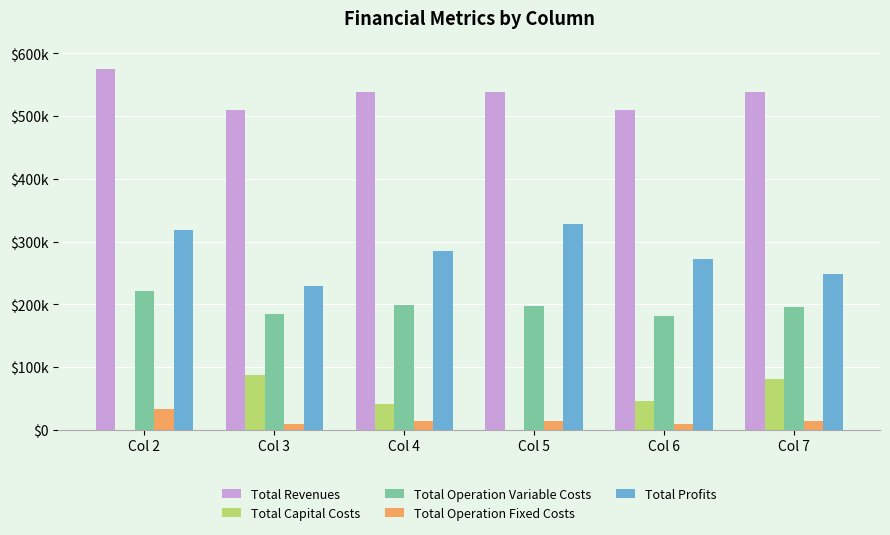

The value of Total Operation Variable Costs at Col 6 is 278567.1. True or false?

False